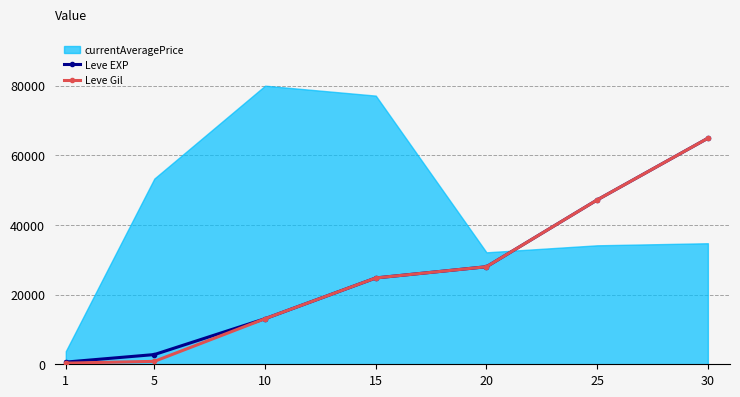

Rank the categories by Leve Gil value from highest to lowest.

30, 25, 20, 15, 10, 5, 1